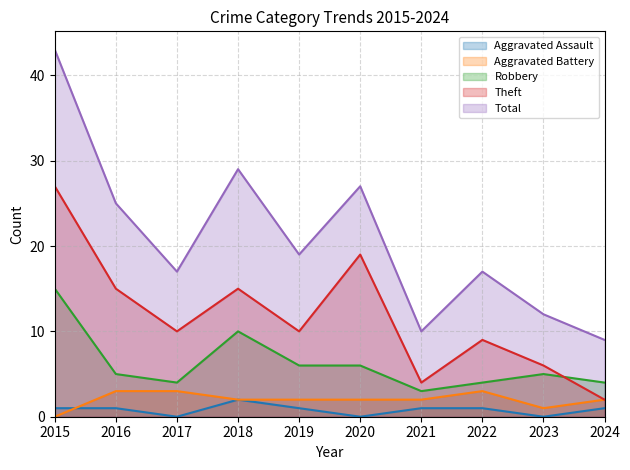

Reading left to right, transcribe all the data shown in this chart.

Aggravated Assault: 1	1	0	2	1	0	1	1	0	1
Aggravated Battery: 0	3	3	2	2	2	2	3	1	2
Robbery: 15	5	4	10	6	6	3	4	5	4
Theft: 27	15	10	15	10	19	4	9	6	2
Total: 43	25	17	29	19	27	10	17	12	9